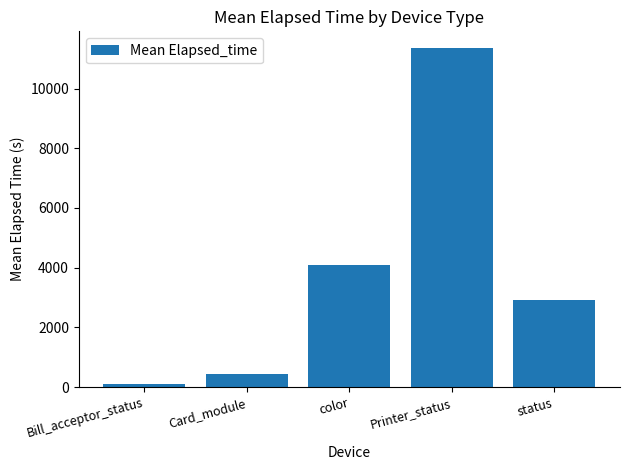

Does the chart contain stacked bars?

No